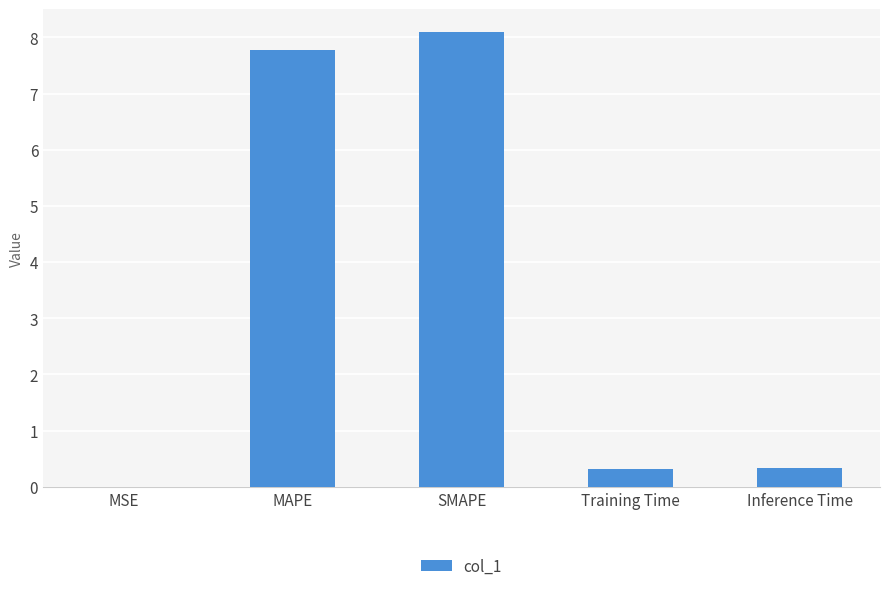

Is it true that the value at MAPE is 7.8?

True